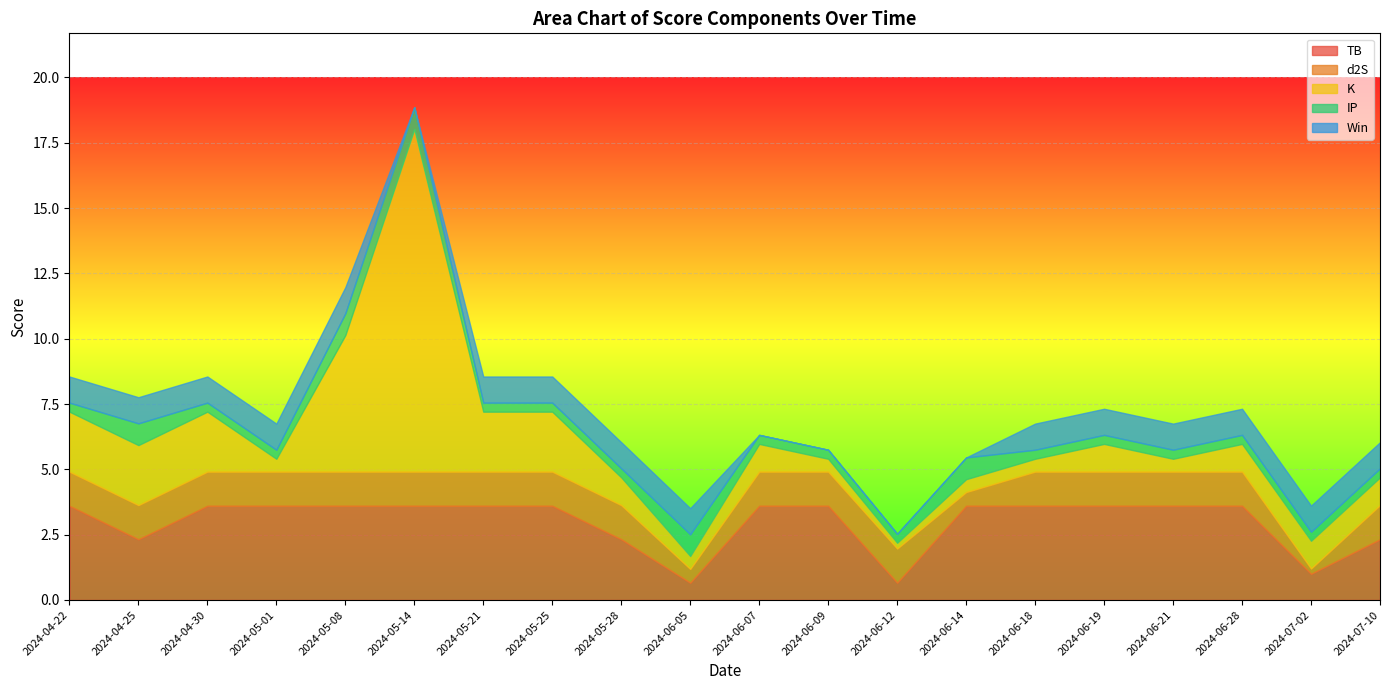

What is the difference between the highest and lowest values at 2024-07-02?

0.9